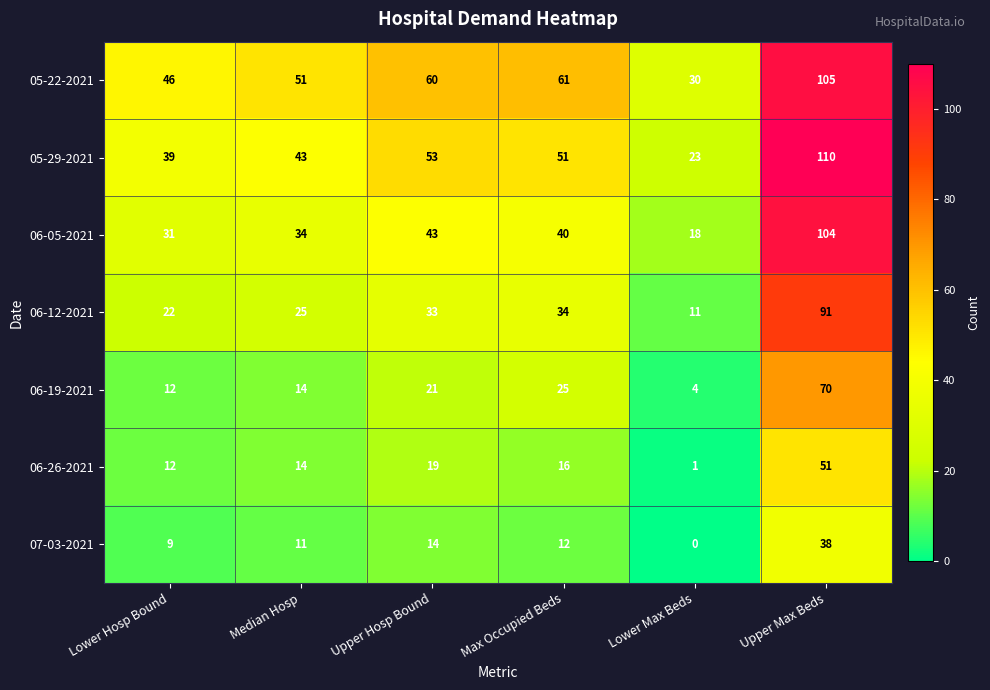

Rank the series at Upper Hosp Bound from lowest to highest value.

07-03-2021, 06-26-2021, 06-19-2021, 06-12-2021, 06-05-2021, 05-29-2021, 05-22-2021